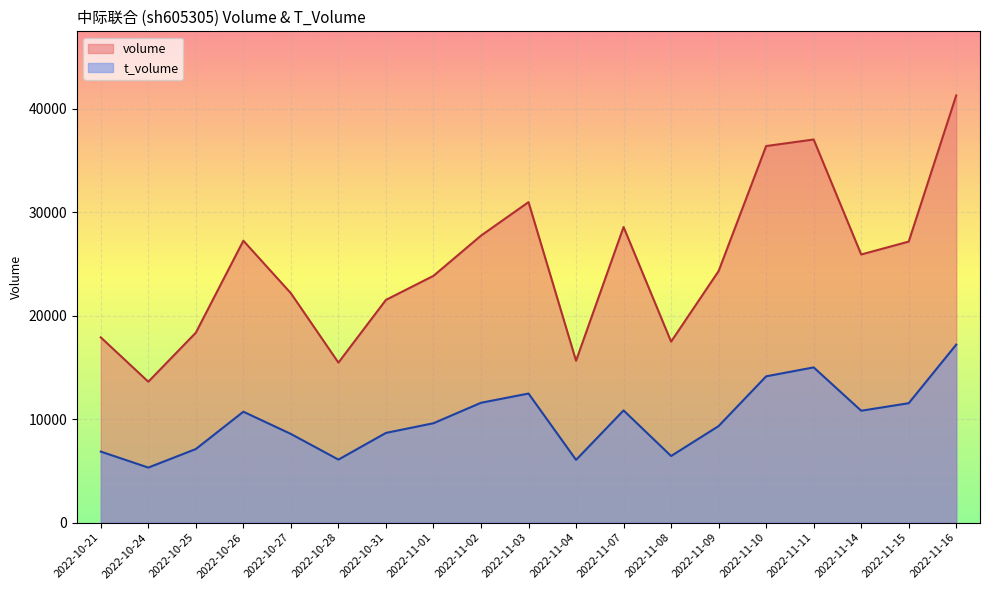

List the labels in order of t_volume value, smallest first.

2022-10-24, 2022-11-04, 2022-10-28, 2022-11-08, 2022-10-21, 2022-10-25, 2022-10-27, 2022-10-31, 2022-11-09, 2022-11-01, 2022-10-26, 2022-11-14, 2022-11-07, 2022-11-15, 2022-11-02, 2022-11-03, 2022-11-10, 2022-11-11, 2022-11-16